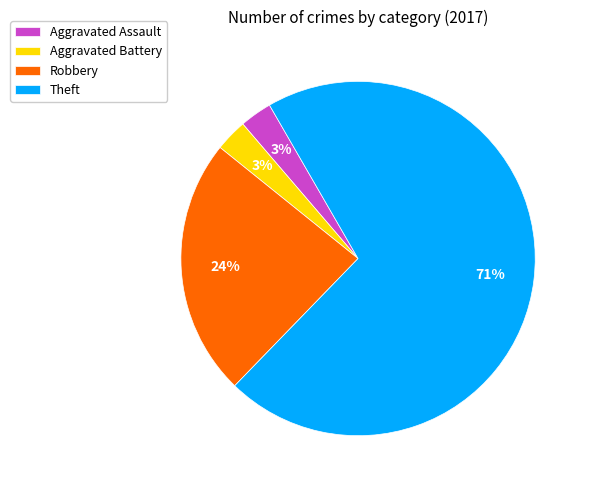

How many segments does this pie chart have?

4